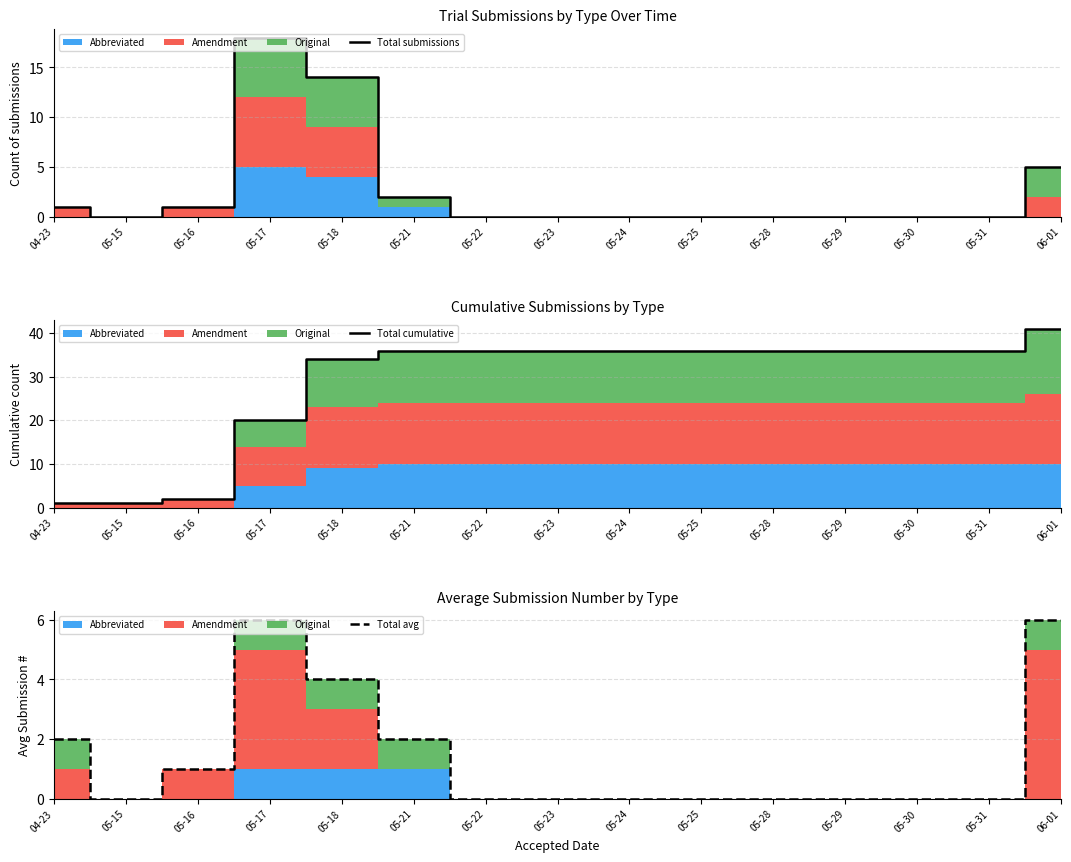

Reading left to right, extract all data points from this chart.

Total submissions: 1	0	1	18	14	2	0	0	0	0	0	0	0	0	5
Total cumulative: 1	1	2	20	34	36	36	36	36	36	36	36	36	36	41
Total avg: 2	0	1	6	4	2	0	0	0	0	0	0	0	0	6